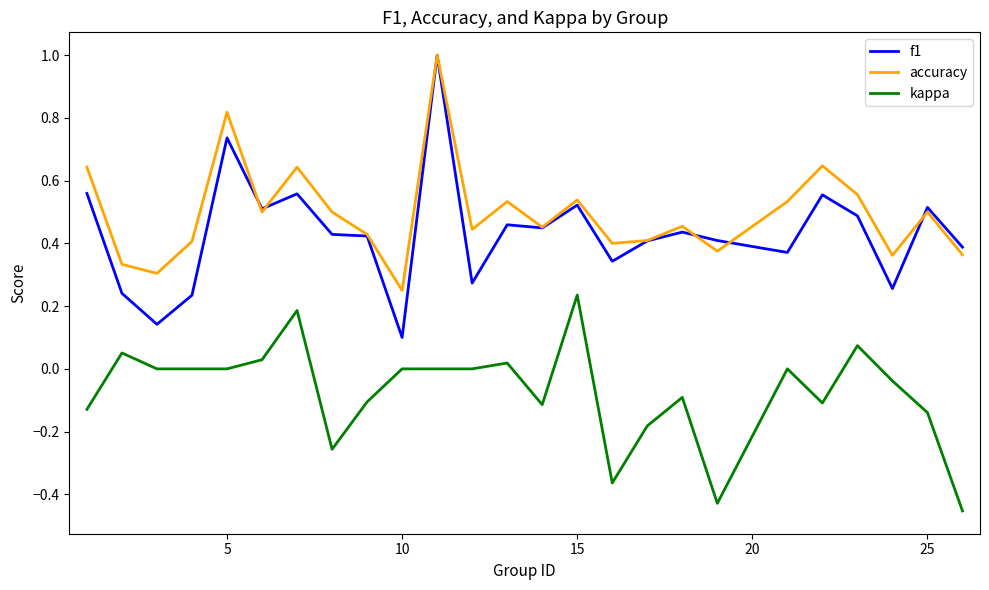

True or false: accuracy and kappa intersect in this chart.

False